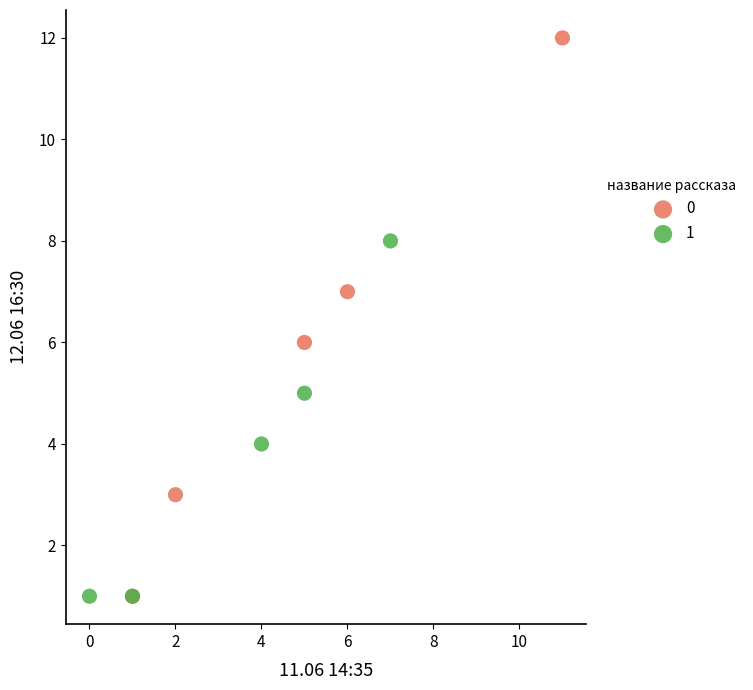

Which series has the largest Y range (max minus min)?

0